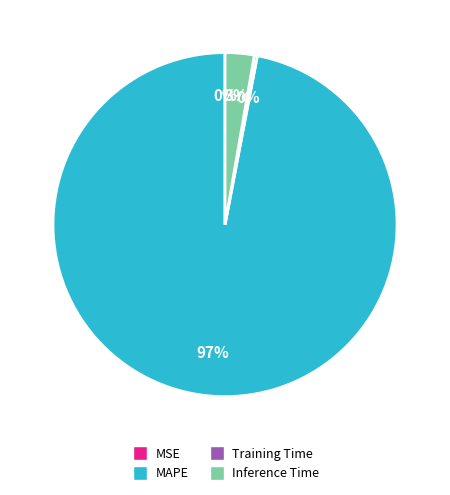

To the nearest percent, what is the average slice percentage?

25%